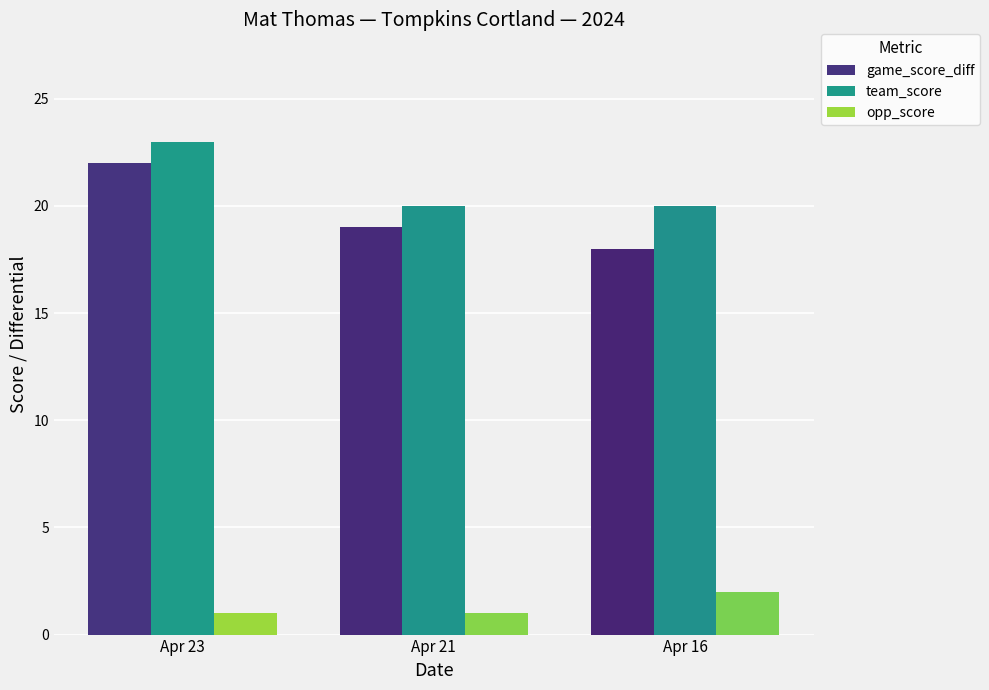

List the labels in order of game_score_diff value, largest first.

Apr 23, Apr 21, Apr 16